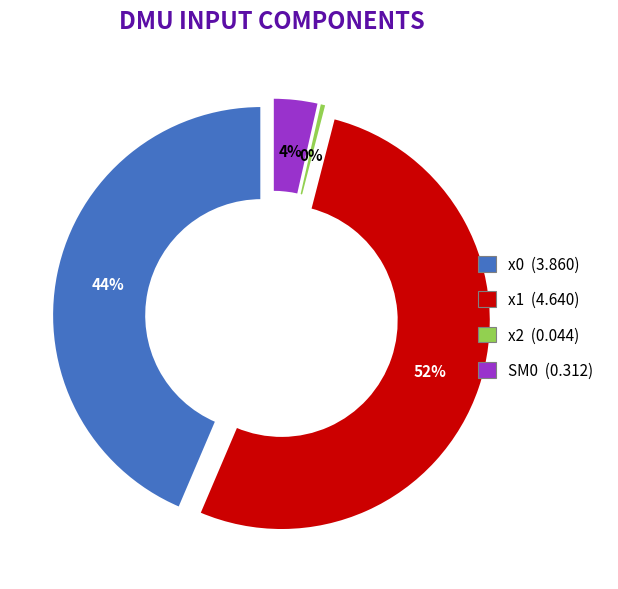

What is the change in value from x1 to x2?

-4.6